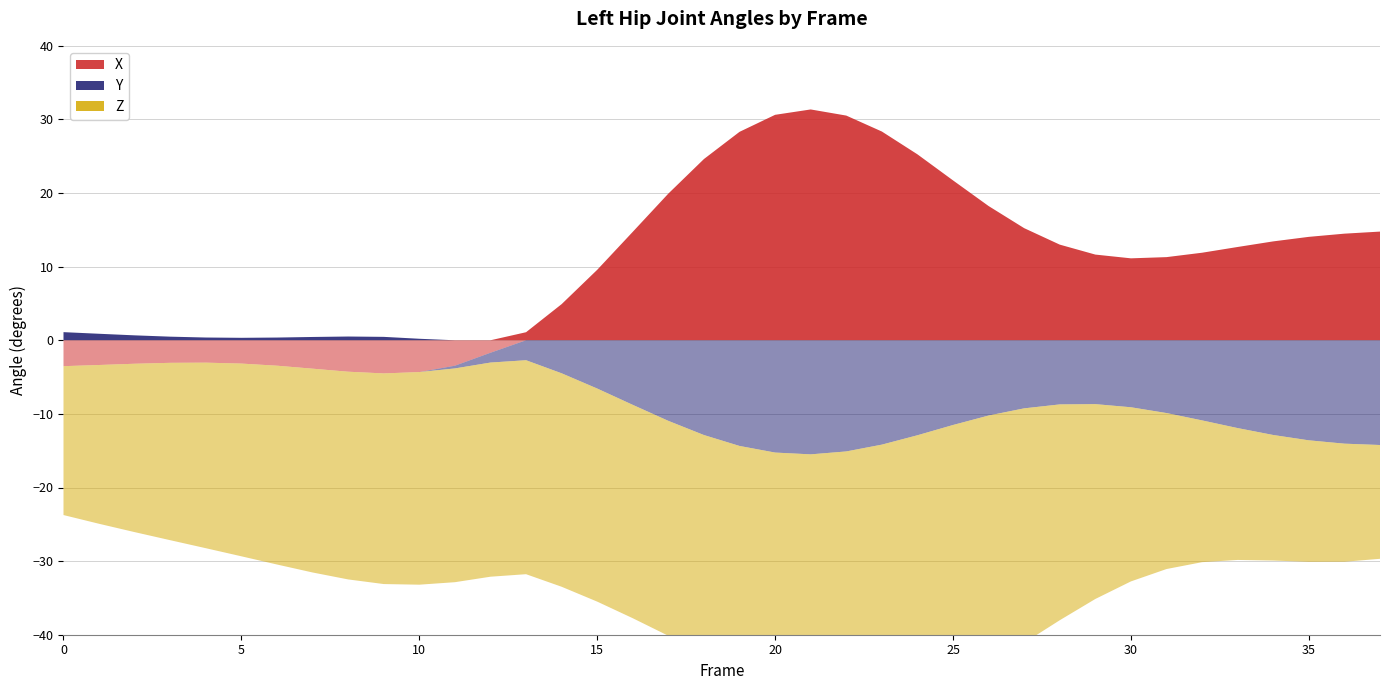

Reading right to left, transcribe all the data shown in this chart.

X: 37=14.8	36=14.5	35=14.1	34=13.4	33=12.7	32=11.9	31=11.3	30=11.1	29=11.6	28=13.0	27=15.2	26=18.2	25=21.7	24=25.3	23=28.4	22=30.5	21=31.4	20=30.6	19=28.3	18=24.6	17=19.9	16=14.7	15=9.6	14=4.9	13=1.1	12=-1.7	11=-3.5	10=-4.3	9=-4.5	8=-4.3	7=-3.9	6=-3.5	5=-3.2	4=-3.0	3=-3.1	2=-3.2	1=-3.4	0=-3.5
Y: 37=-14.2	36=-14.0	35=-13.6	34=-12.9	33=-11.9	32=-10.9	31=-9.9	30=-9.1	29=-8.7	28=-8.7	27=-9.2	26=-10.2	25=-11.5	24=-12.9	23=-14.2	22=-15.1	21=-15.5	20=-15.3	19=-14.4	18=-12.9	17=-10.9	16=-8.8	15=-6.6	14=-4.5	13=-2.7	12=-1.3	11=-0.4	10=0.2	9=0.5	8=0.5	7=0.4	6=0.4	5=0.3	4=0.4	3=0.5	2=0.7	1=0.9	0=1.1
Z: 37=-15.5	36=-16.0	35=-16.5	34=-17.1	33=-17.9	32=-19.3	31=-21.2	30=-23.7	29=-26.5	28=-29.3	27=-31.9	26=-33.8	25=-34.9	24=-35.2	23=-34.8	22=-33.8	21=-32.6	20=-31.4	19=-30.4	18=-29.7	17=-29.2	16=-29.0	15=-28.9	14=-29.0	13=-29.1	12=-29.1	11=-29.0	10=-28.9	9=-28.6	8=-28.2	7=-27.7	6=-27.0	5=-26.2	4=-25.2	3=-24.1	2=-22.9	1=-21.6	0=-20.2